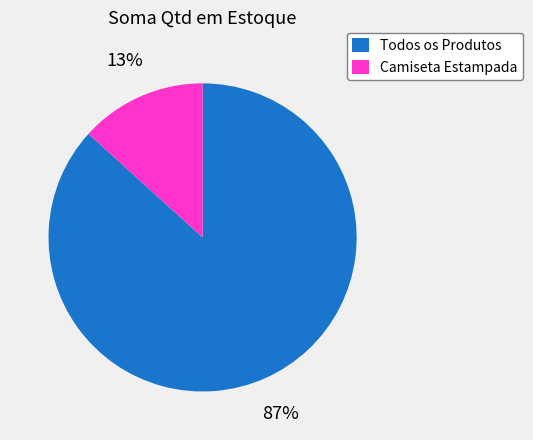

Between Camiseta Estampada and Todos os Produtos, which is larger?

Todos os Produtos